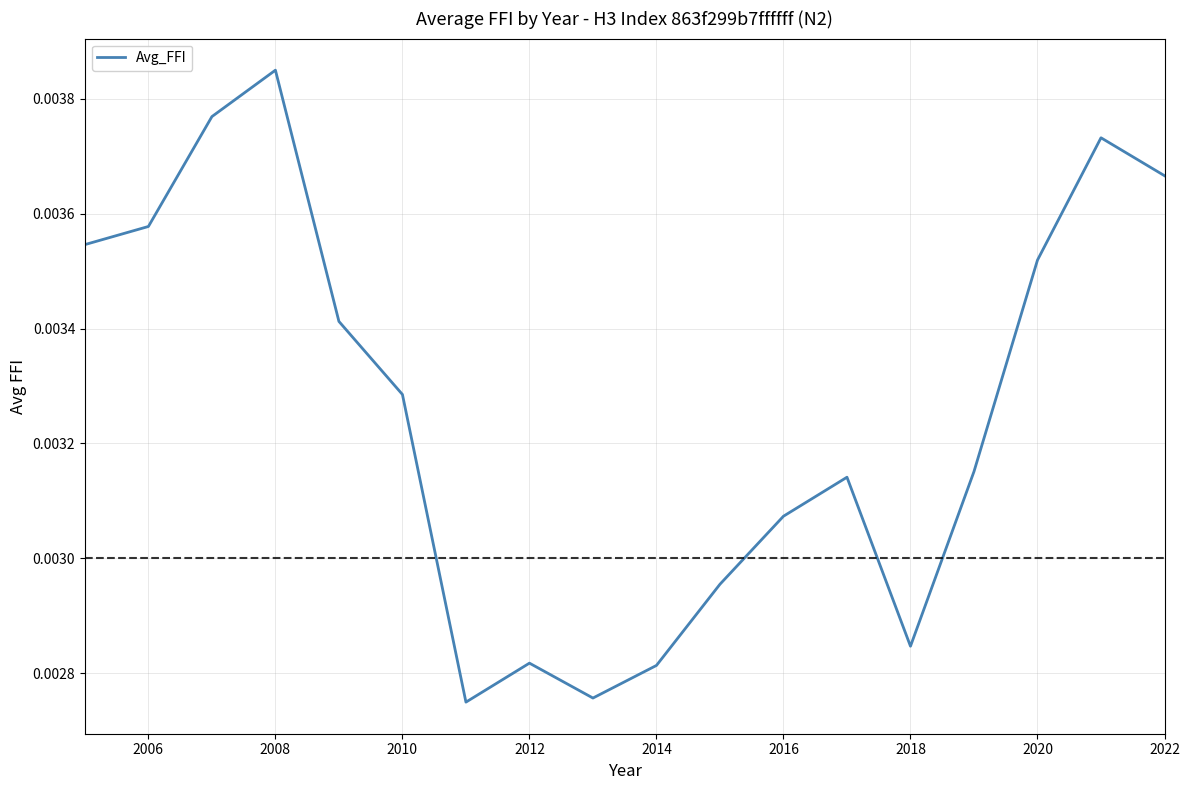

Which category has the highest value across all series?

2008